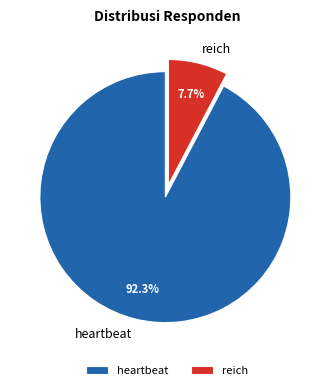

Count the number of slices in the pie.

2